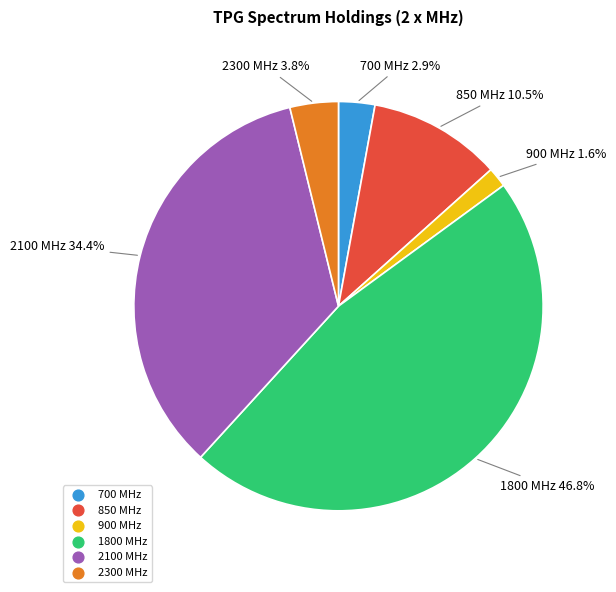

Does any single category account for the majority?

No